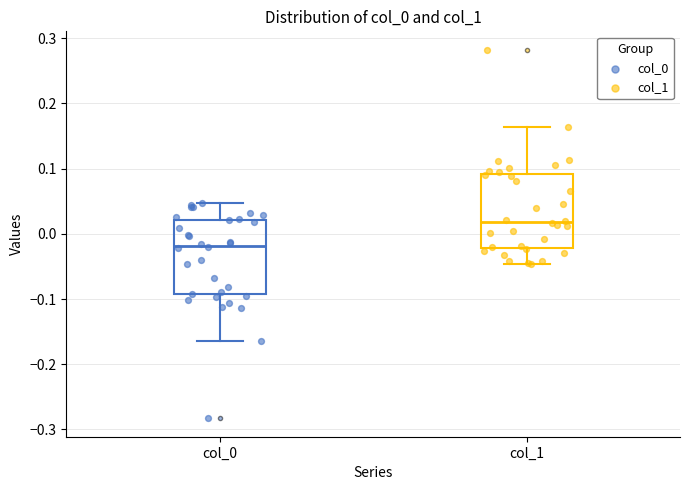

Reading left to right, read every box against the y-axis: the position of its median line, the range the box covers, and the ends of its whiskers. The values are not printed on the chart, so give them approximately, as read against the axis.

col_0: median -0.02, box -0.09 to 0.02, whiskers -0.16 to 0.05
col_1: median 0.02, box -0.02 to 0.09, whiskers -0.05 to 0.16